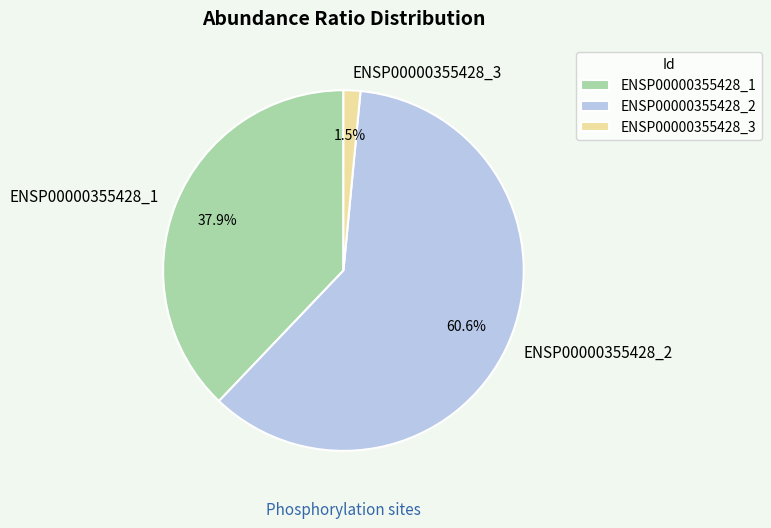

Which category has the smallest portion of the pie?

ENSP00000355428_3